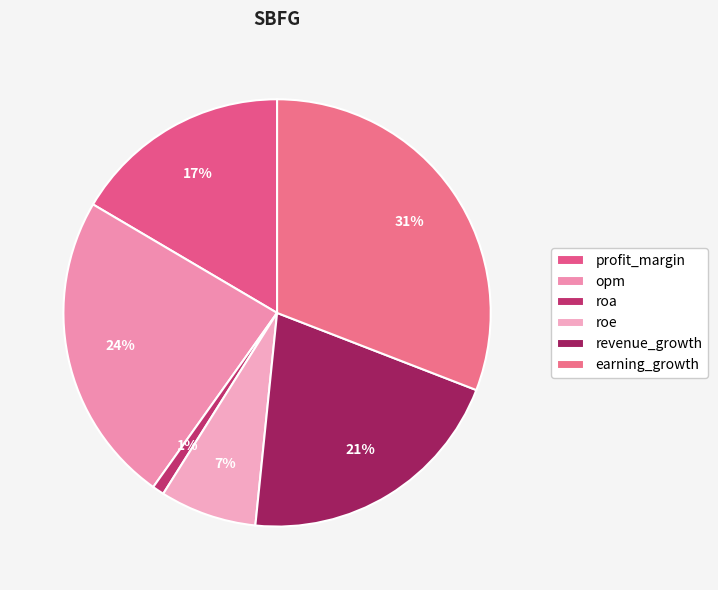

To the nearest percent, what is the average slice percentage?

17%